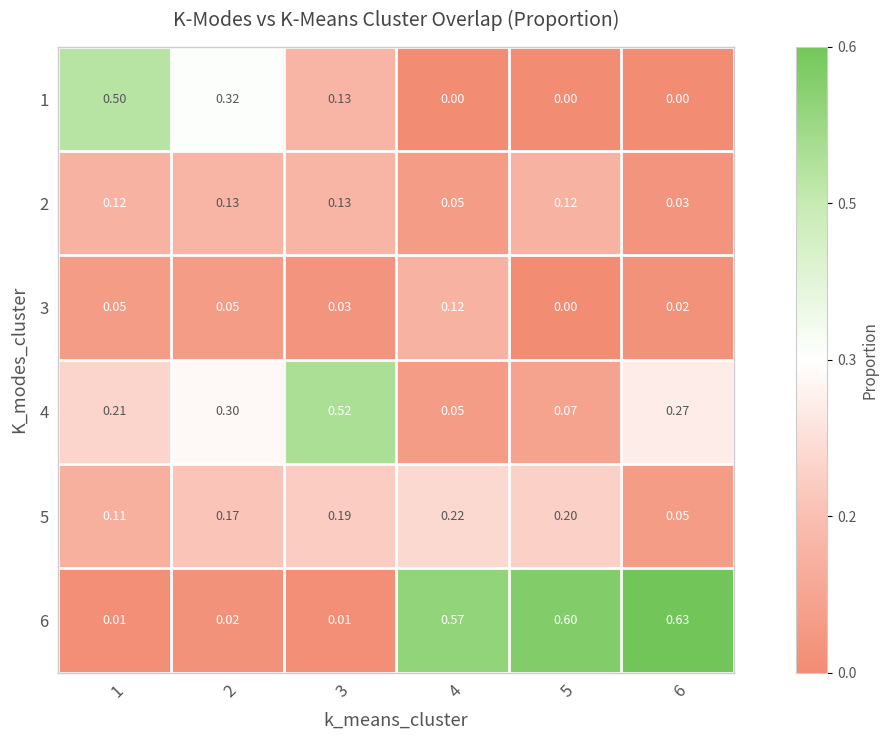

Is the value of 3 at 1 greater than the value of 6 at 5?

No